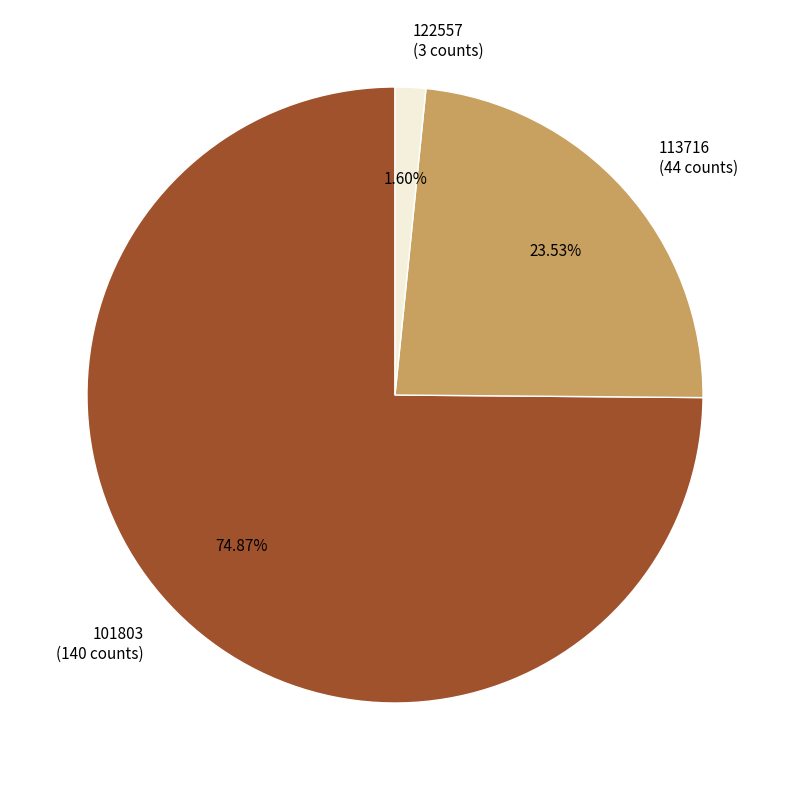

What is the smallest slice in the pie chart?

122557